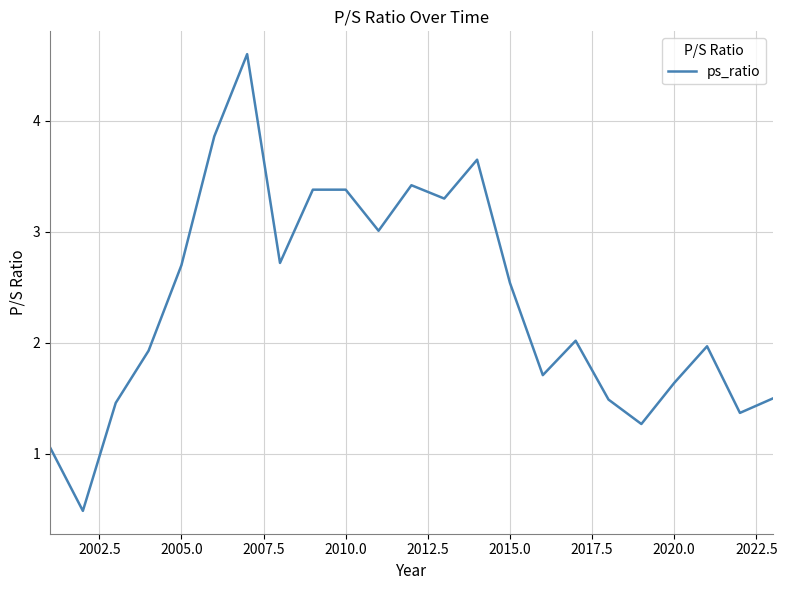

What is the maximum value shown in the chart?

4.6